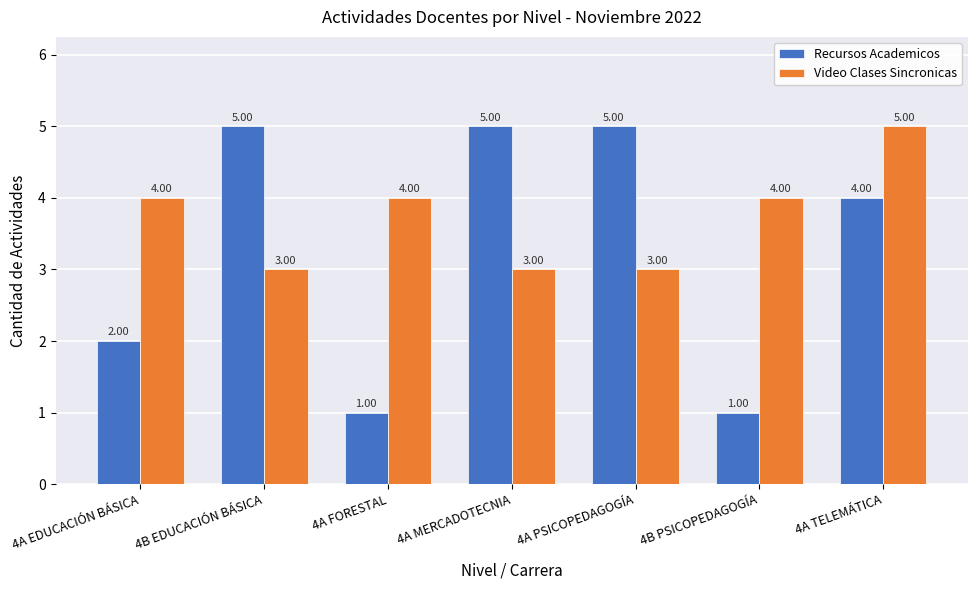

How many bars are there in total?

14